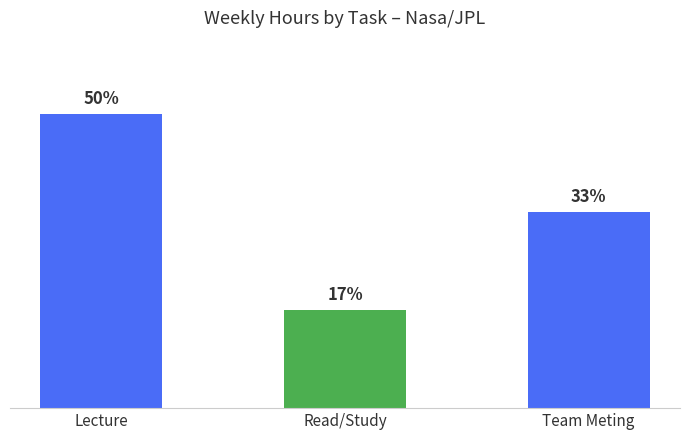

What is the change in value from Lecture to Read/Study?

-1.0